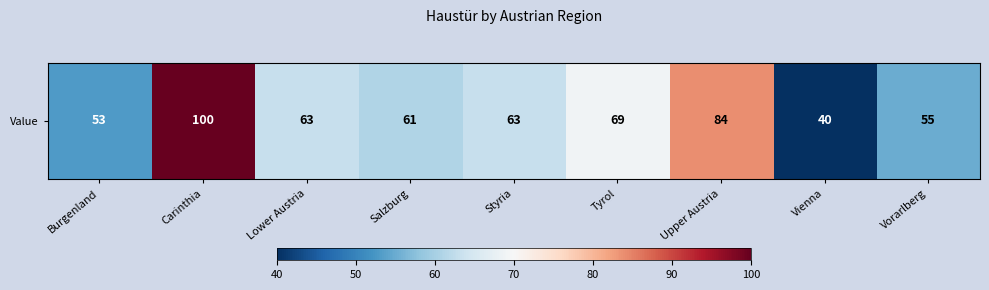

How many data points are above 63?

3